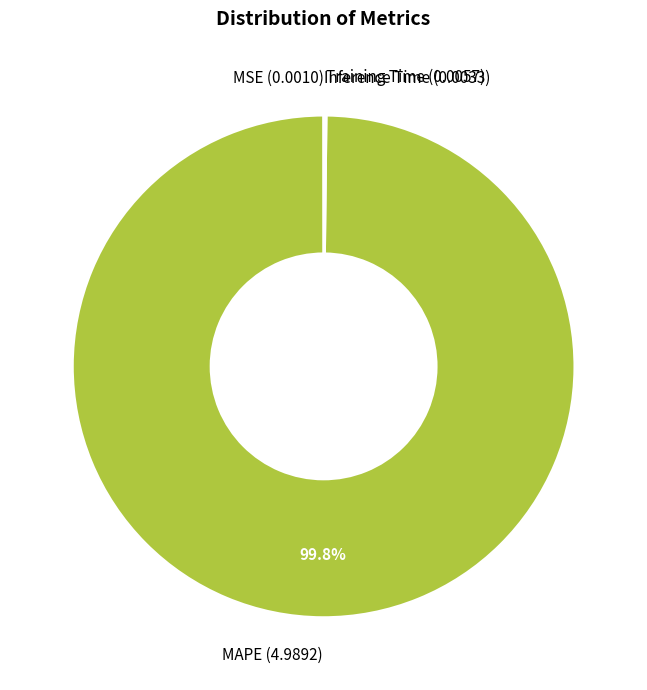

Which category has the biggest portion of the pie?

MAPE